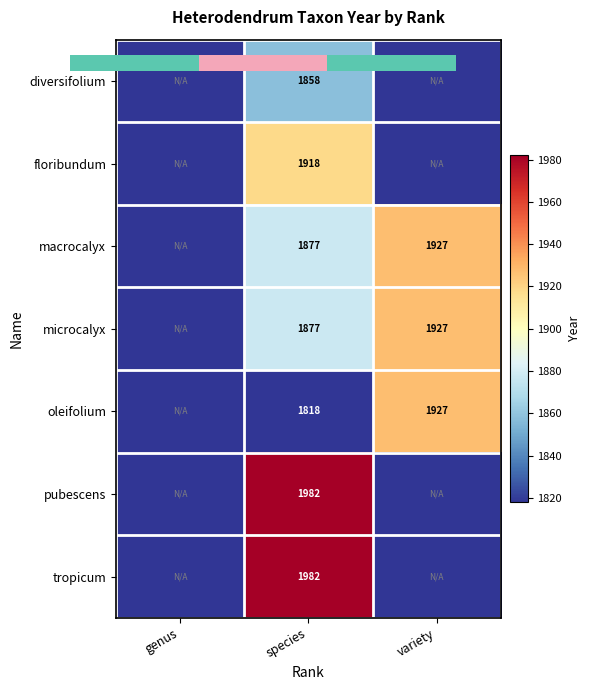

What is the greatest value displayed?

1982